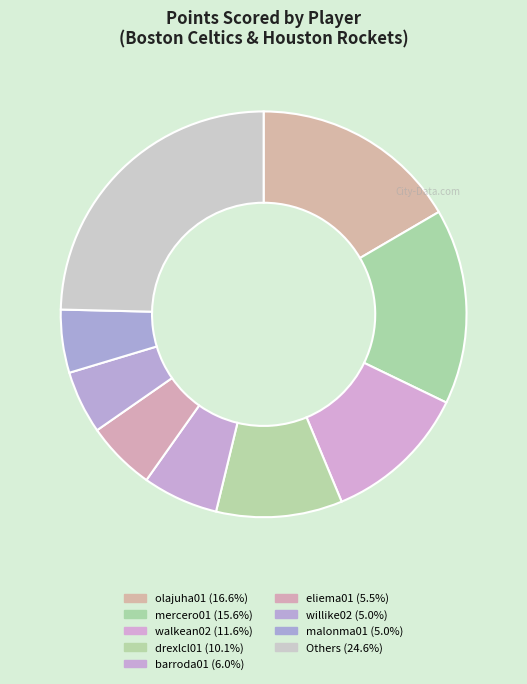

Is there any slice that represents more than half of the pie?

No